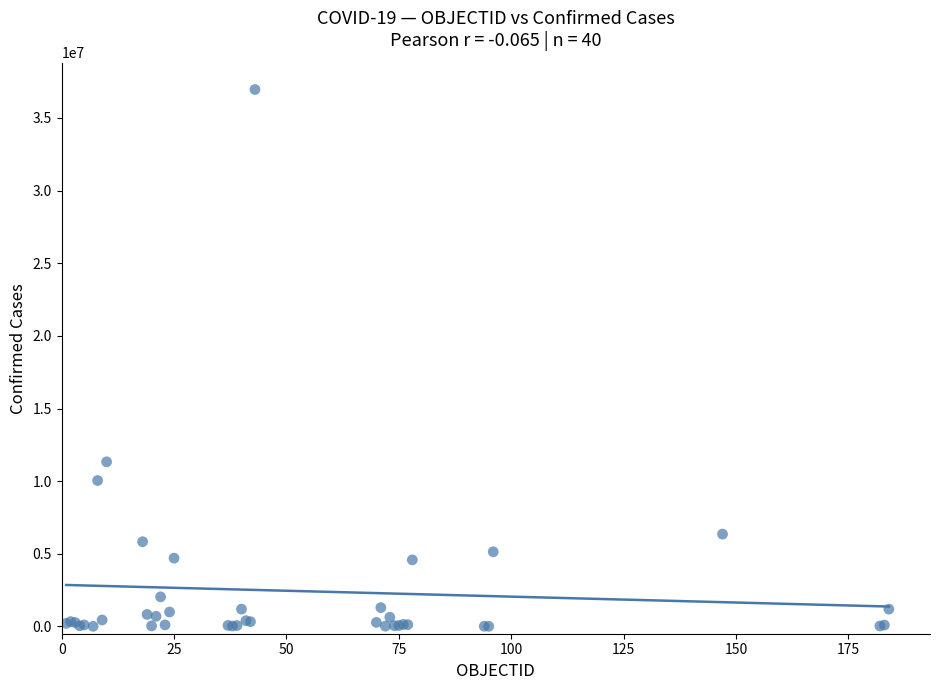

What Y value in the scatter plot is closest to 18480576?

11330342